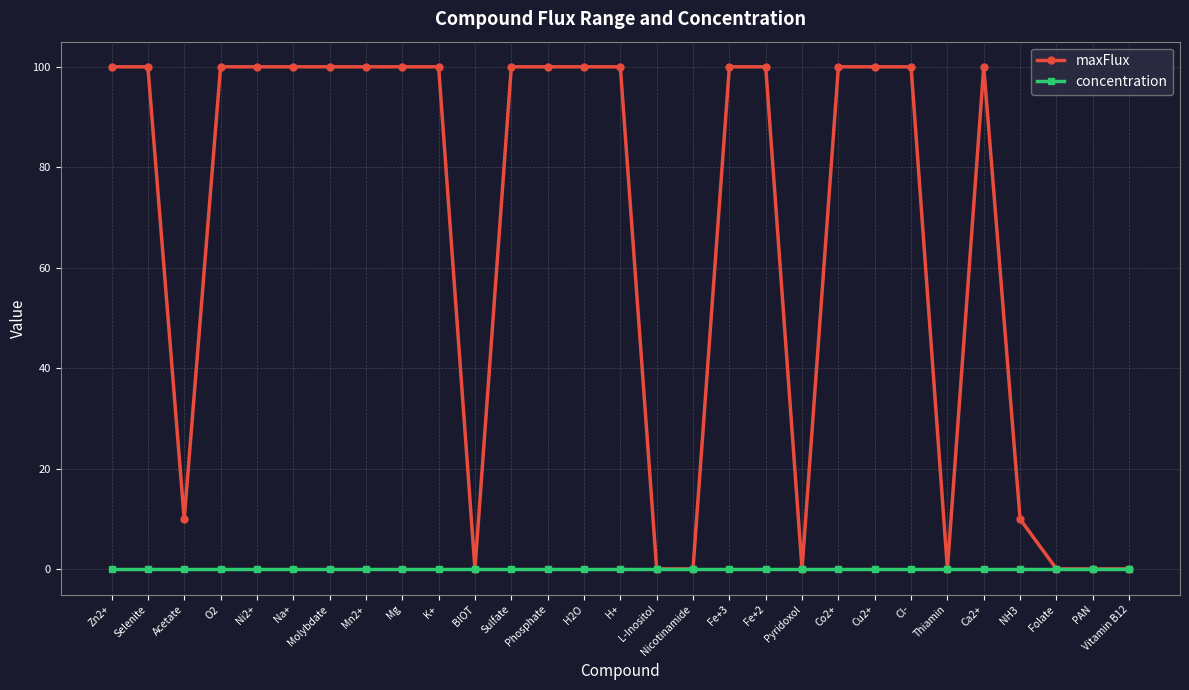

What is the sum of all maxFlux values?

1920.8